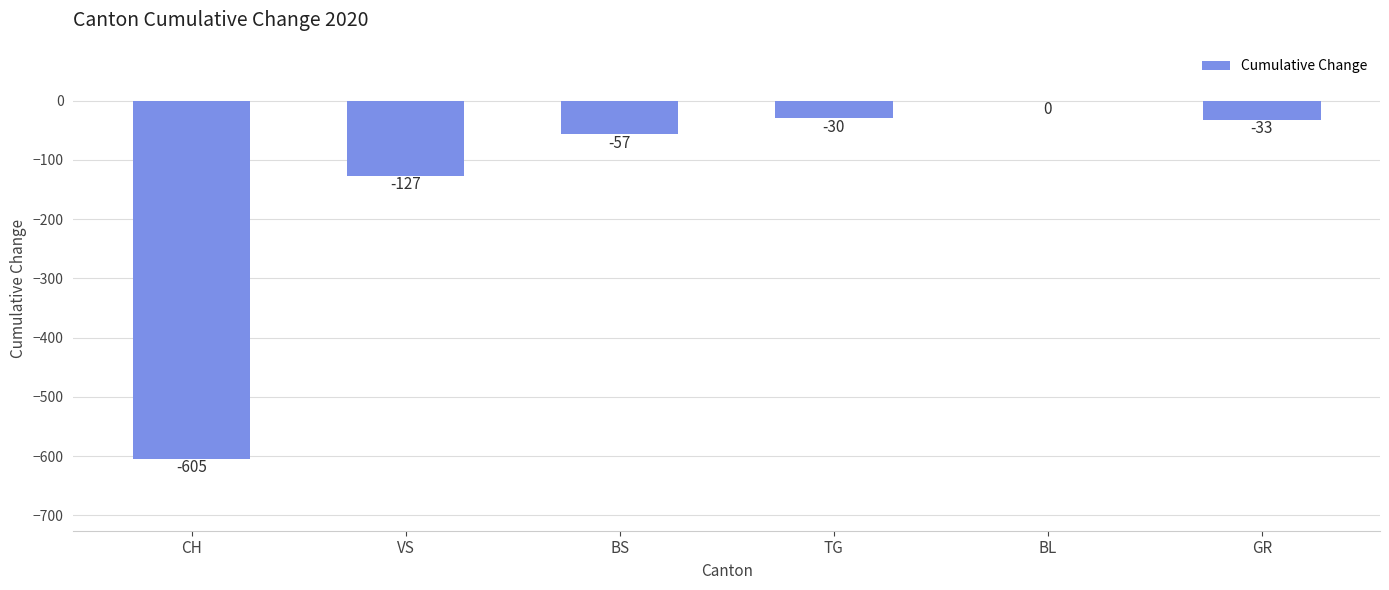

At which label is the value closest to -302?

VS